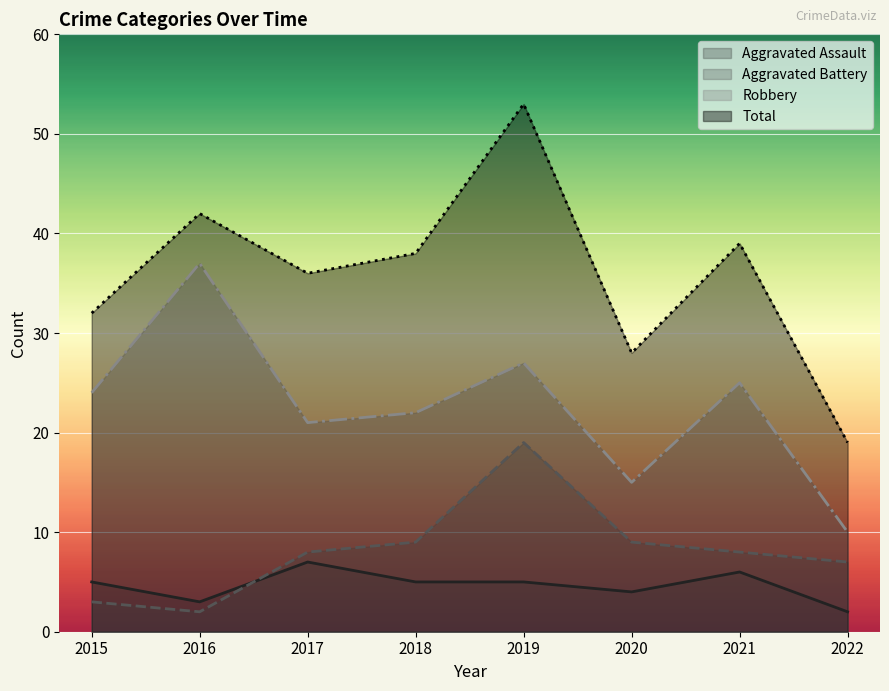

True or false: Aggravated Assault and Total intersect in this chart.

False